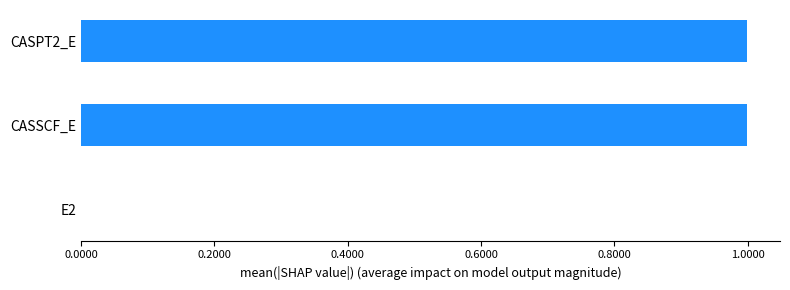

How many distinct data groups are displayed?

1